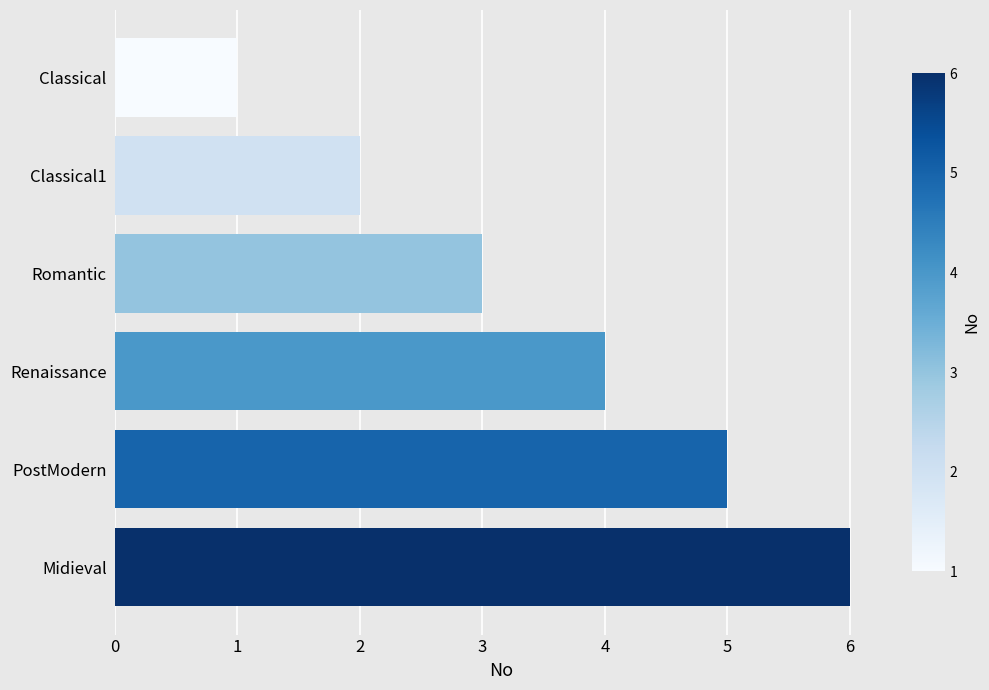

Is it true that the value at Romantic is 3?

True